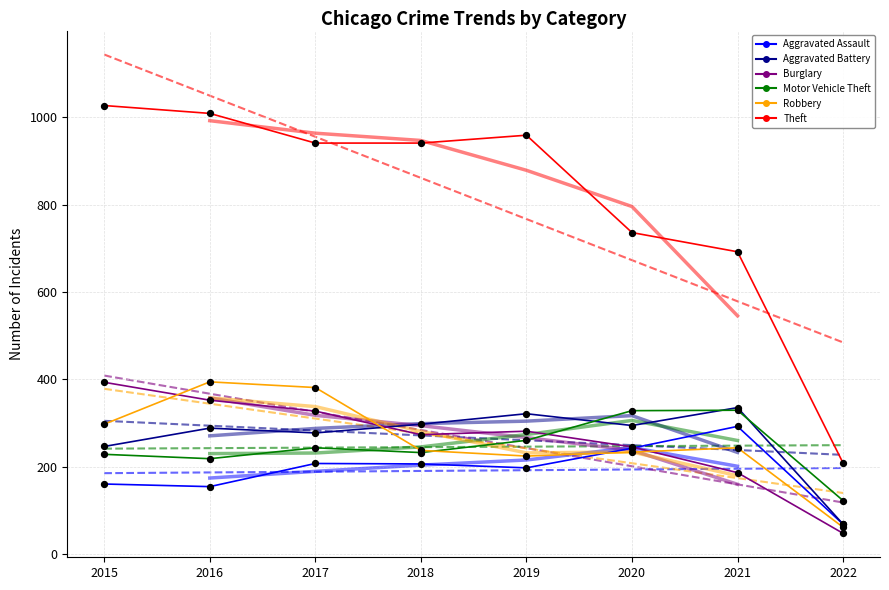

At how many categories does at least one series exceed 907?

5